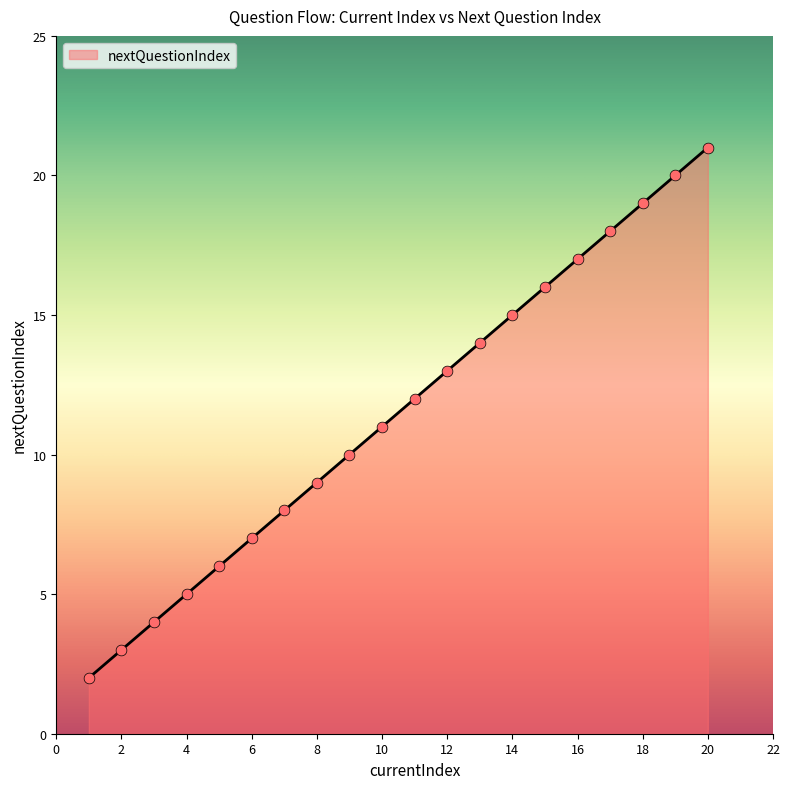

What is the difference between the maximum and minimum values?

19